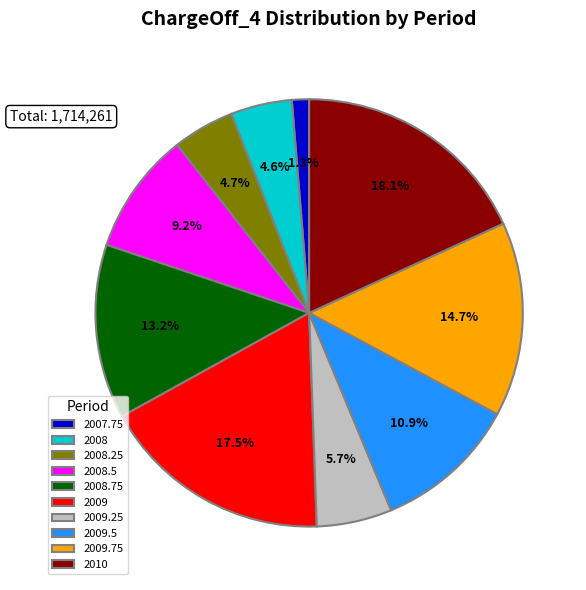

How many segments does this pie chart have?

10